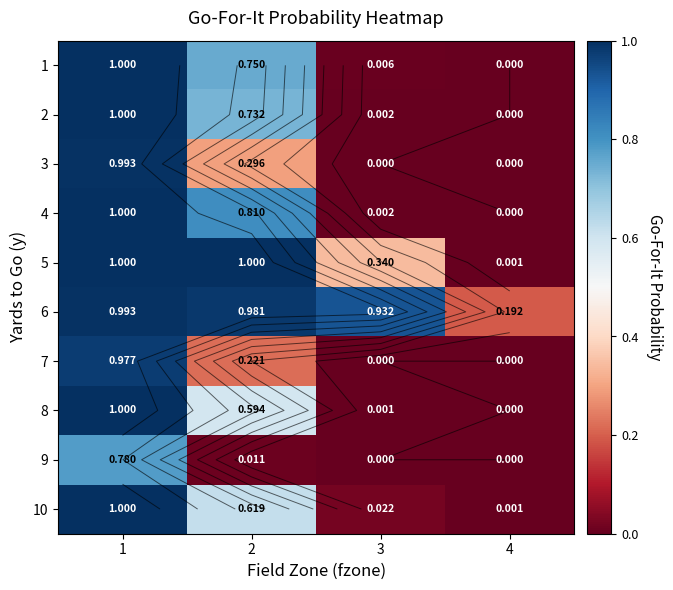

Where is 5 nearest to the value 0?

4